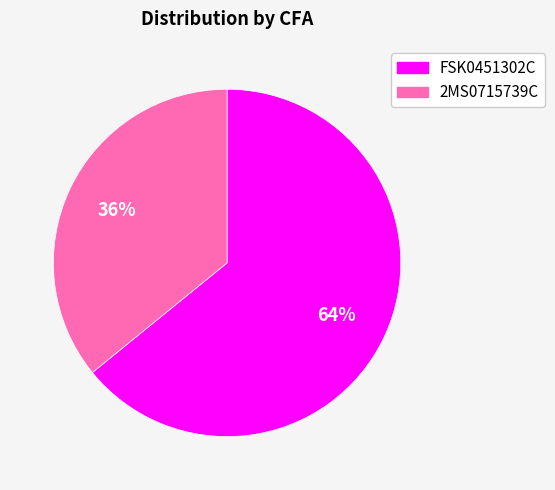

Between FSK0451302C and 2MS0715739C, which is larger?

FSK0451302C